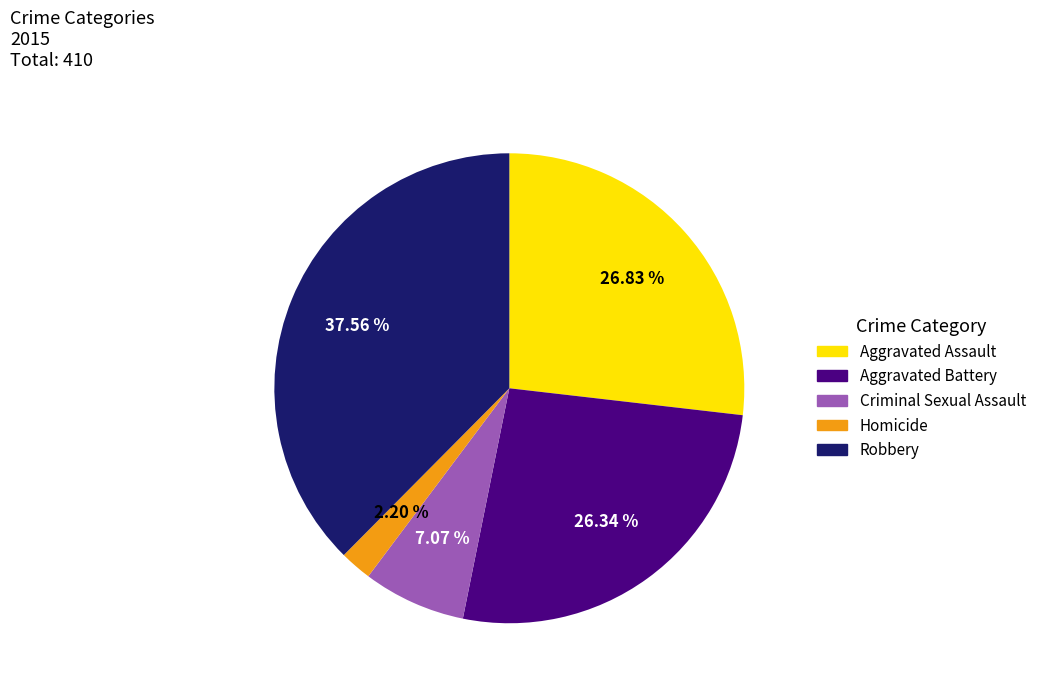

What is the largest slice in the pie chart?

Robbery